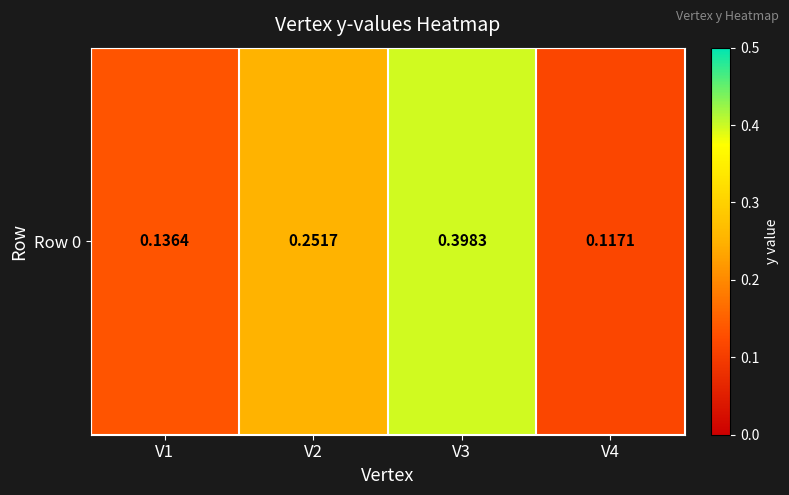

List the labels in order of value, largest first.

V3, V2, V1, V4